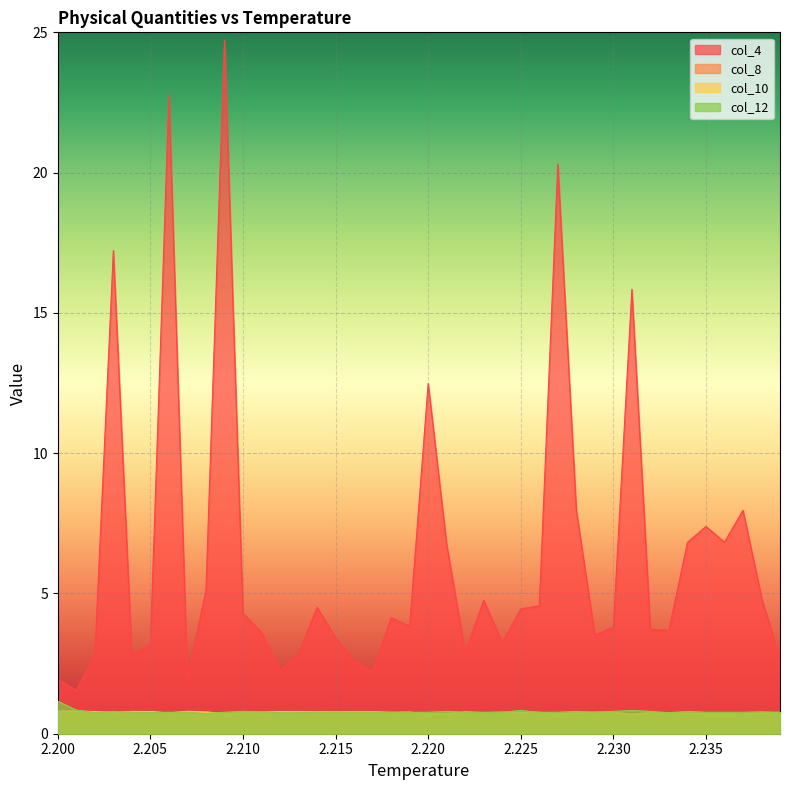

What position from the right is 2.227?

13